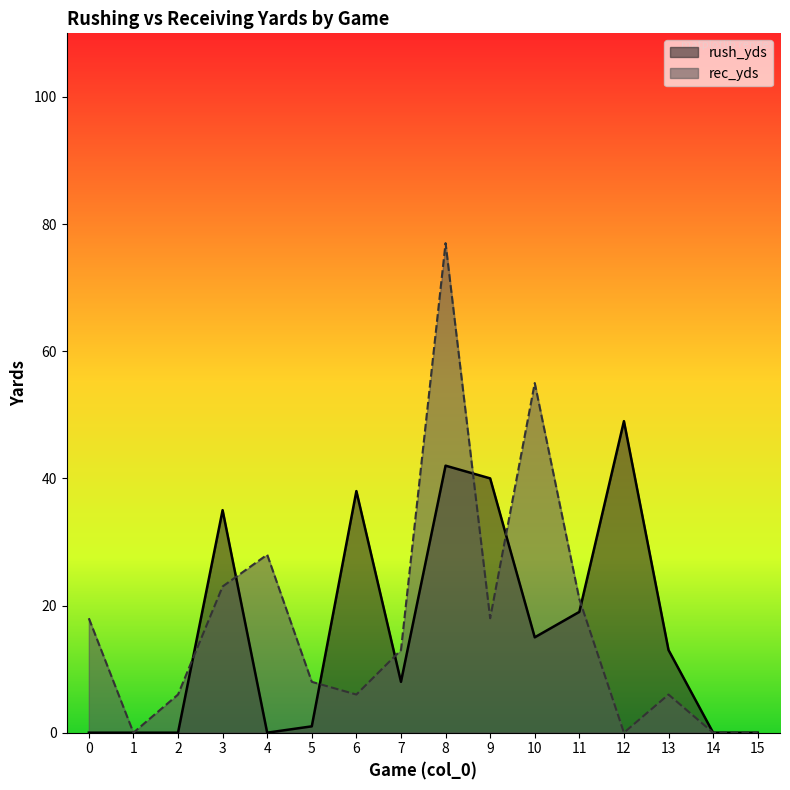

At which label is rec_yds closest to 38?

4